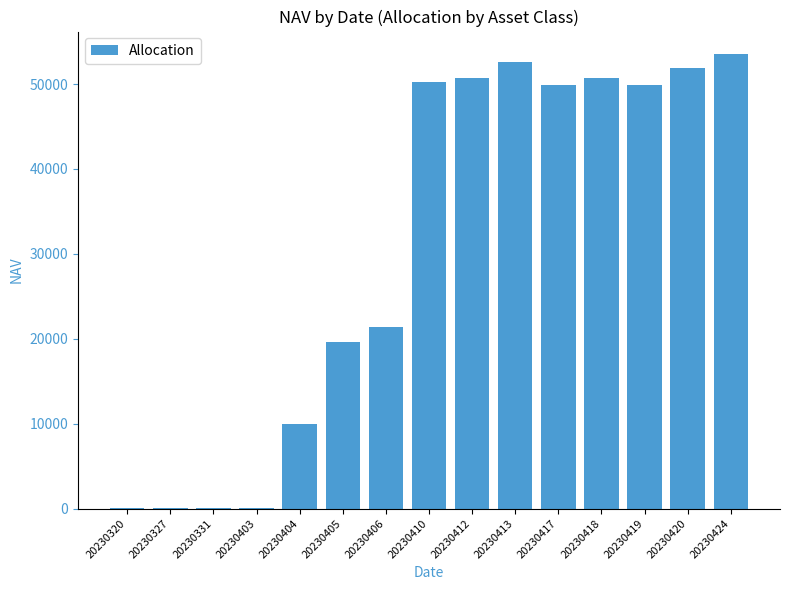

What is the change in value from 20230419 to 20230424?

+3651.5